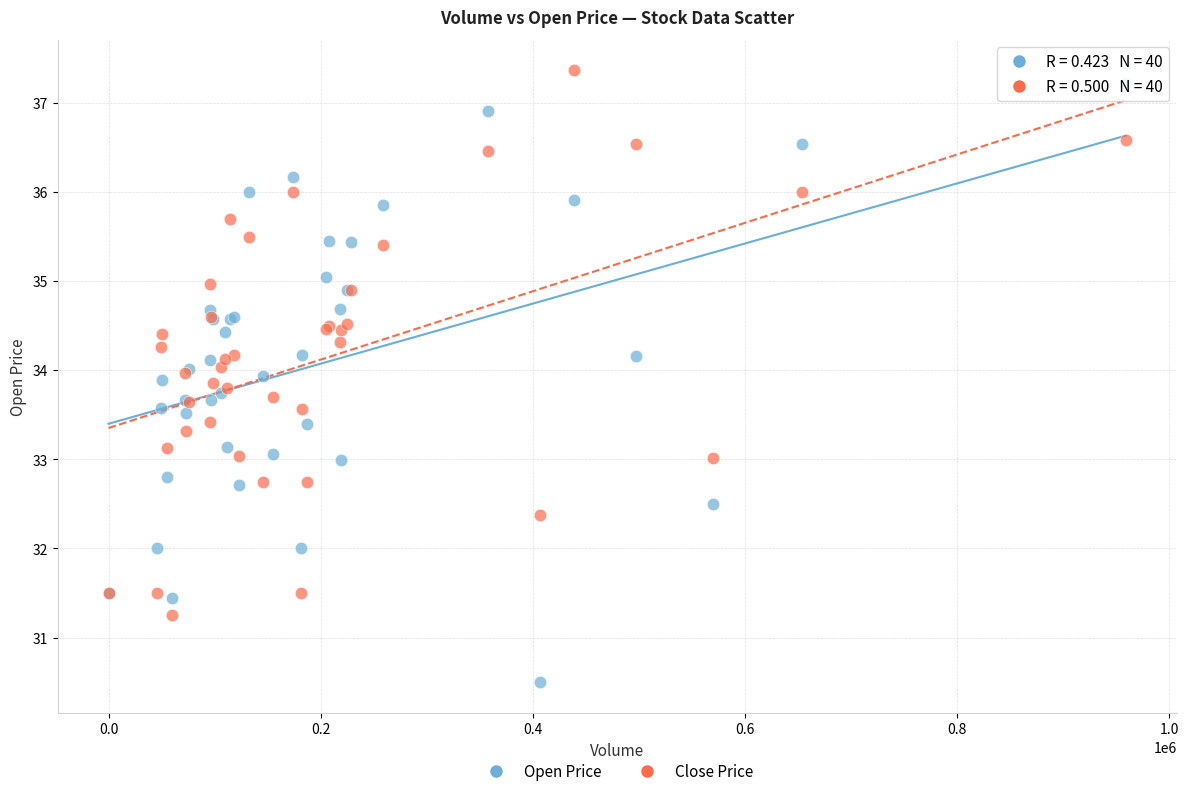

Which series has the widest spread of Y values?

Open Price